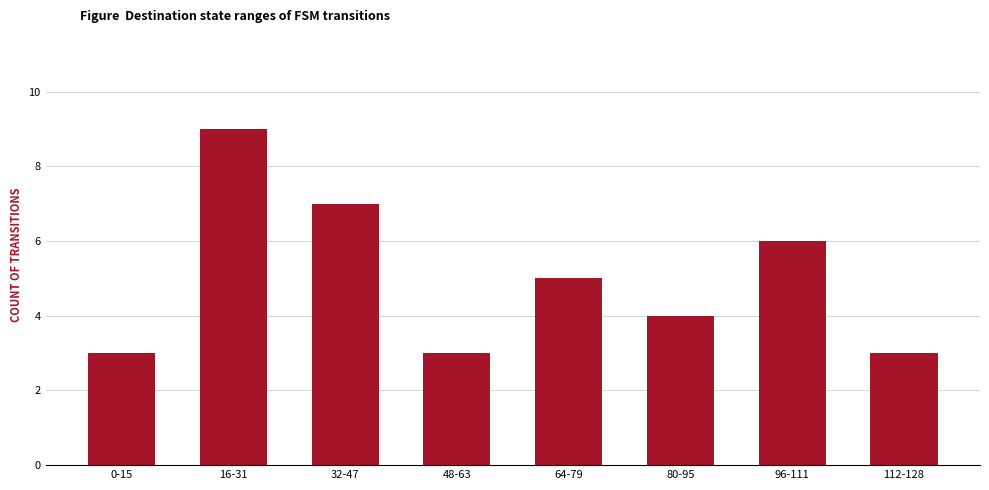

Does the chart contain stacked bars?

No